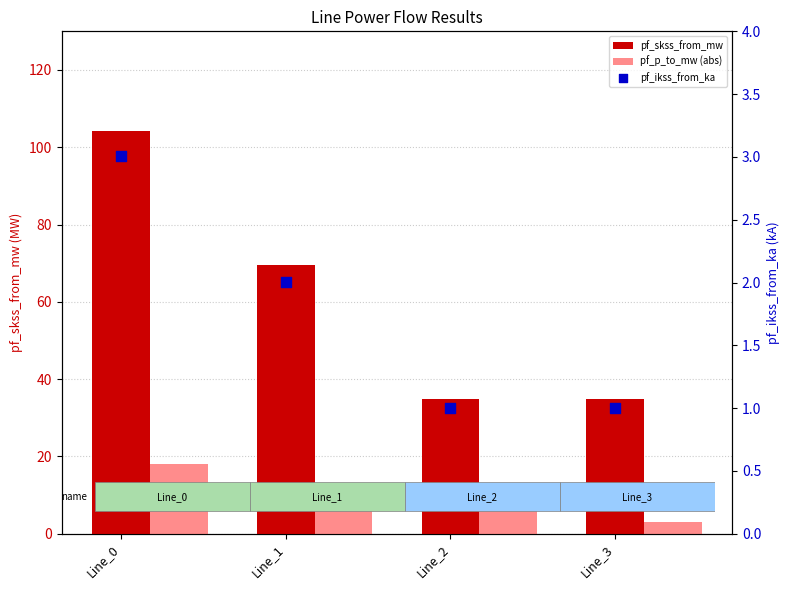

At how many categories does at least one series exceed 61?

2